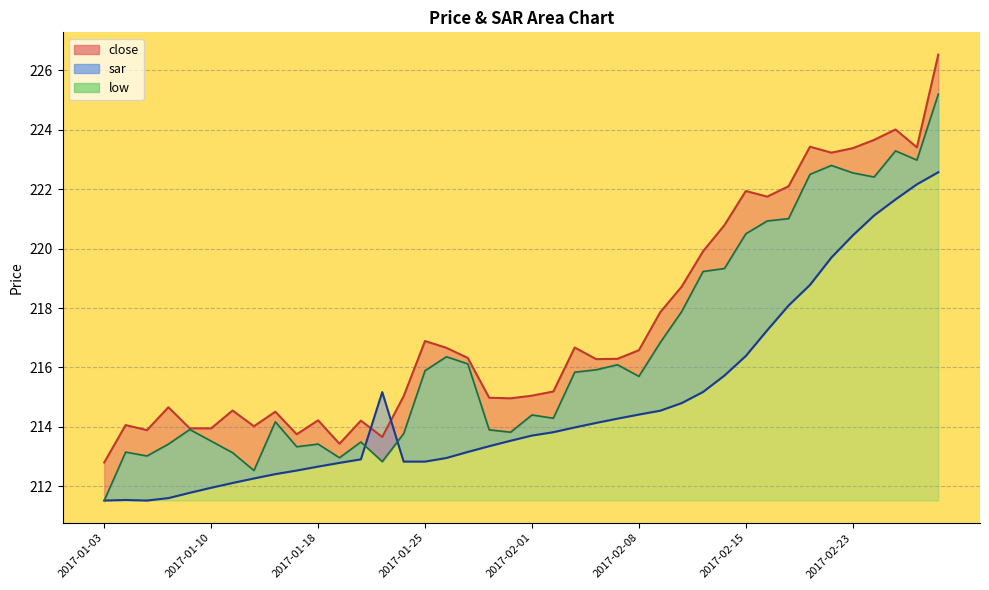

Reading left to right, transcribe all the data shown in this chart.

close: 2017-01-03=212.8	2017-01-04=214.1	2017-01-05=213.9	2017-01-06=214.7	2017-01-09=213.9	2017-01-10=213.9	2017-01-11=214.6	2017-01-12=214.0	2017-01-13=214.5	2017-01-17=213.8	2017-01-18=214.2	2017-01-19=213.4	2017-01-20=214.2	2017-01-23=213.7	2017-01-24=215.0	2017-01-25=216.9	2017-01-26=216.7	2017-01-27=216.3	2017-01-30=215.0	2017-01-31=215.0	2017-02-01=215.1	2017-02-02=215.2	2017-02-03=216.7	2017-02-06=216.3	2017-02-07=216.3	2017-02-08=216.6	2017-02-09=217.9	2017-02-10=218.7	2017-02-13=219.9	2017-02-14=220.8	2017-02-15=221.9	2017-02-16=221.8	2017-02-17=222.1	2017-02-21=223.4	2017-02-22=223.2	2017-02-23=223.4	2017-02-24=223.7	2017-02-27=224.0	2017-02-28=223.4	2017-03-01=226.5
sar: 2017-01-03=211.5	2017-01-04=211.5	2017-01-05=211.5	2017-01-06=211.6	2017-01-09=211.8	2017-01-10=211.9	2017-01-11=212.1	2017-01-12=212.3	2017-01-13=212.4	2017-01-17=212.5	2017-01-18=212.7	2017-01-19=212.8	2017-01-20=212.9	2017-01-23=215.2	2017-01-24=212.8	2017-01-25=212.8	2017-01-26=213.0	2017-01-27=213.2	2017-01-30=213.3	2017-01-31=213.5	2017-02-01=213.7	2017-02-02=213.8	2017-02-03=214.0	2017-02-06=214.1	2017-02-07=214.3	2017-02-08=214.4	2017-02-09=214.5	2017-02-10=214.8	2017-02-13=215.2	2017-02-14=215.7	2017-02-15=216.4	2017-02-16=217.3	2017-02-17=218.1	2017-02-21=218.8	2017-02-22=219.7	2017-02-23=220.4	2017-02-24=221.1	2017-02-27=221.7	2017-02-28=222.2	2017-03-01=222.6
low: 2017-01-03=211.5	2017-01-04=213.2	2017-01-05=213.0	2017-01-06=213.4	2017-01-09=213.9	2017-01-10=213.5	2017-01-11=213.1	2017-01-12=212.5	2017-01-13=214.2	2017-01-17=213.3	2017-01-18=213.4	2017-01-19=213.0	2017-01-20=213.5	2017-01-23=212.8	2017-01-24=213.8	2017-01-25=215.9	2017-01-26=216.4	2017-01-27=216.1	2017-01-30=213.9	2017-01-31=213.8	2017-02-01=214.4	2017-02-02=214.3	2017-02-03=215.8	2017-02-06=215.9	2017-02-07=216.1	2017-02-08=215.7	2017-02-09=216.8	2017-02-10=217.9	2017-02-13=219.2	2017-02-14=219.3	2017-02-15=220.5	2017-02-16=220.9	2017-02-17=221.0	2017-02-21=222.5	2017-02-22=222.8	2017-02-23=222.6	2017-02-24=222.4	2017-02-27=223.3	2017-02-28=223.0	2017-03-01=225.2